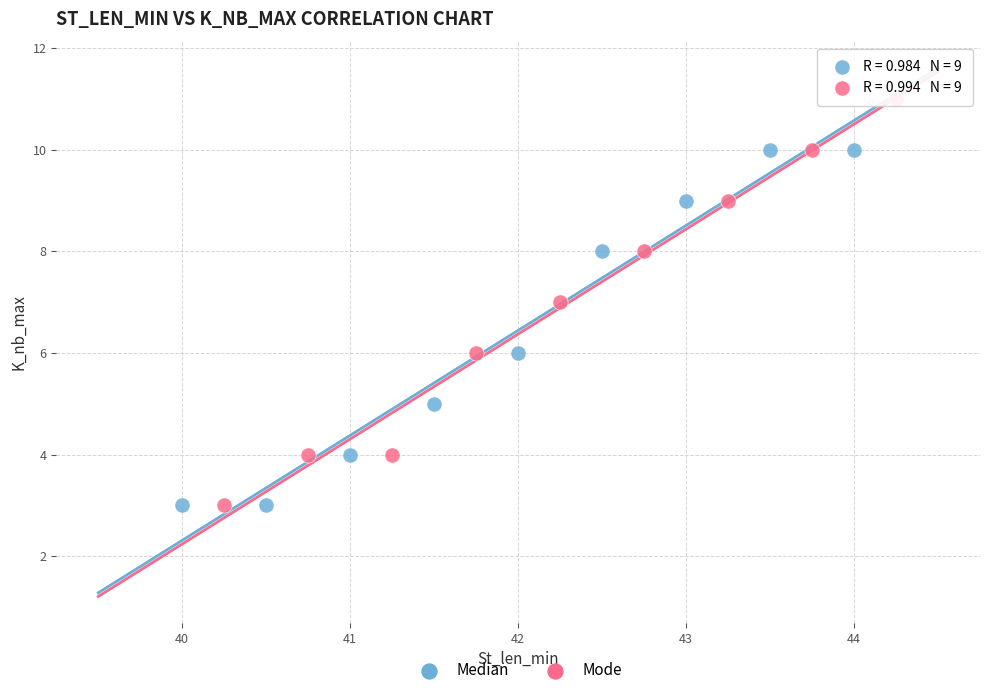

Which series has the largest Y range (max minus min)?

Mode